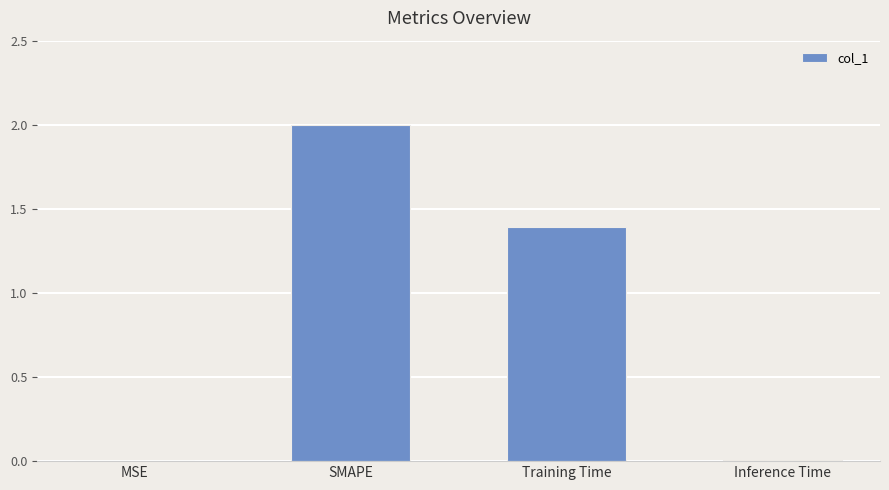

What is the average value?

0.9